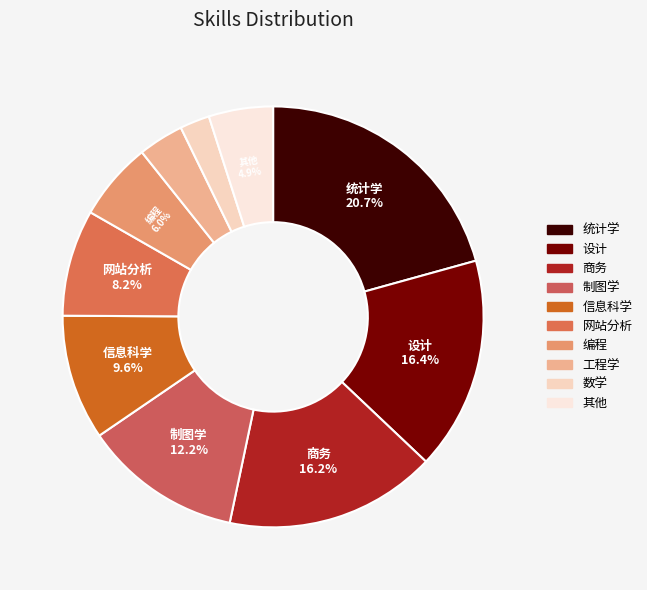

To the nearest percent, what is the difference between the largest and smallest slice percentages?

18%